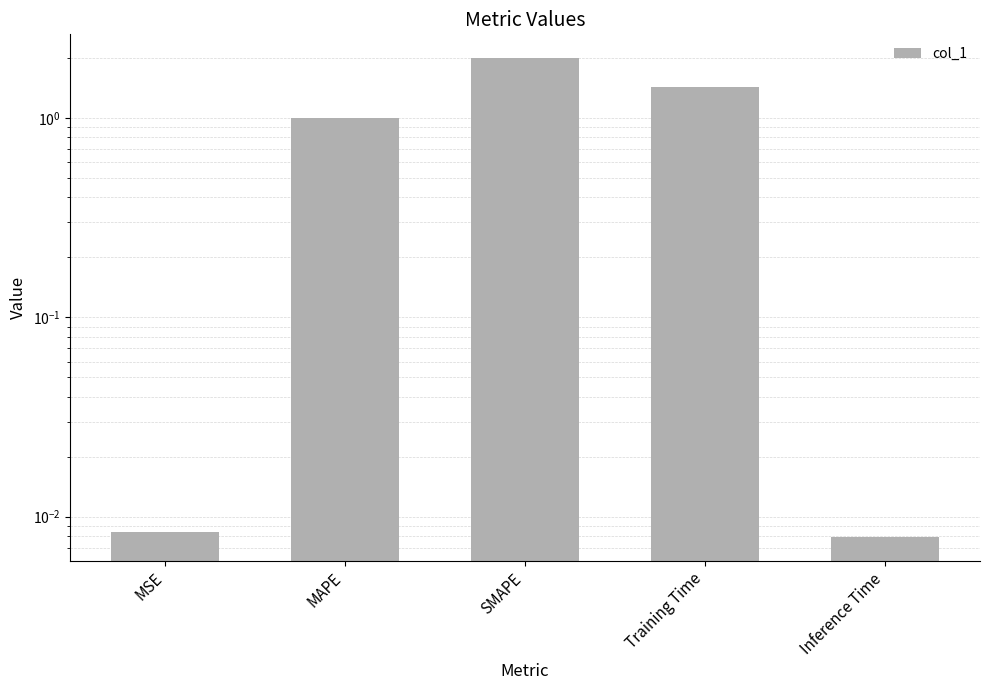

Reading right to left, list all the values displayed in this chart.

0.0	1.4	2.0	1.0	0.0